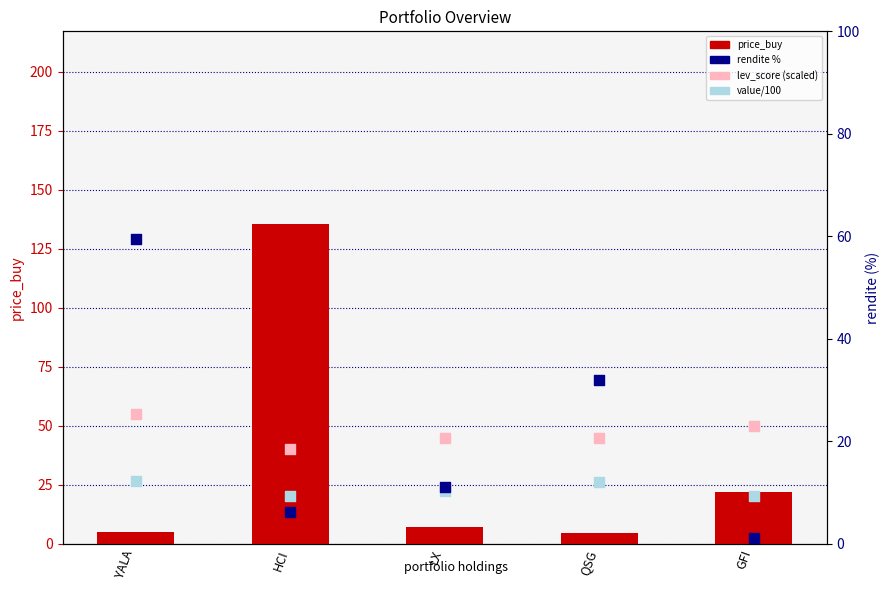

Which series has the widest spread of Y values?

price_buy